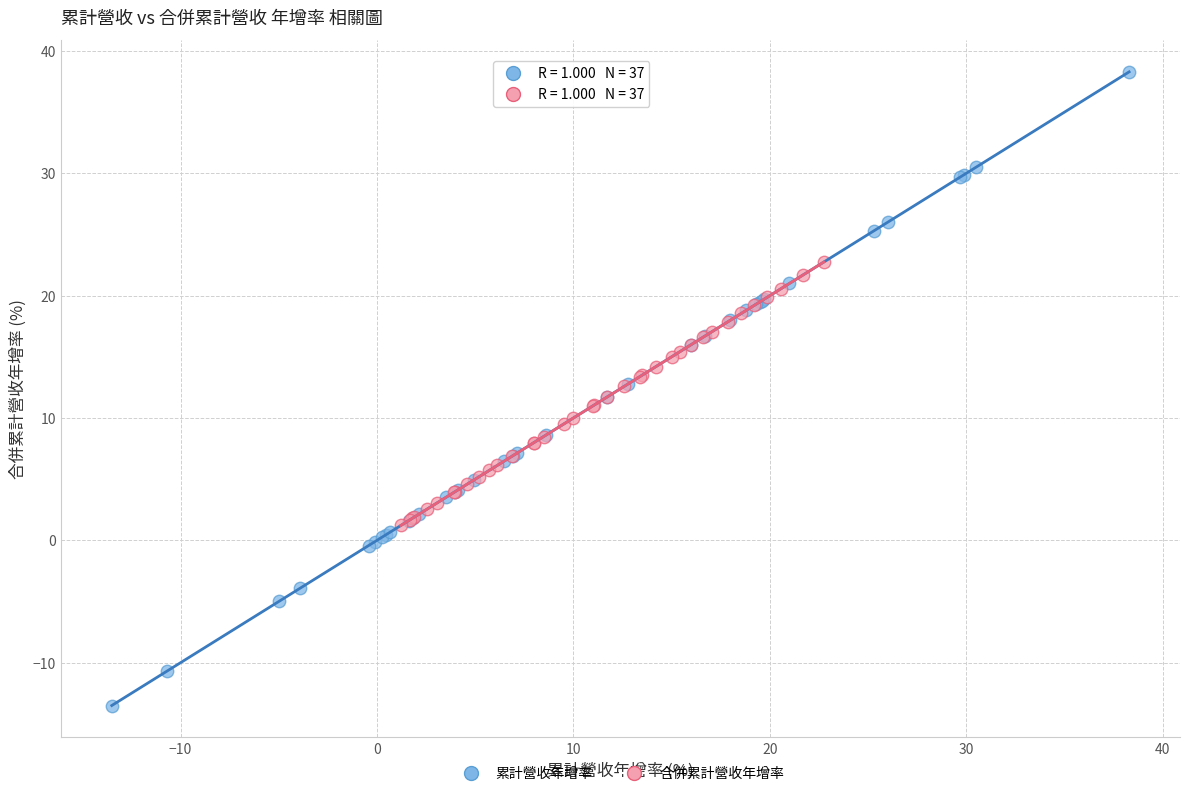

Which series has the largest Y range (max minus min)?

累計營收年增率